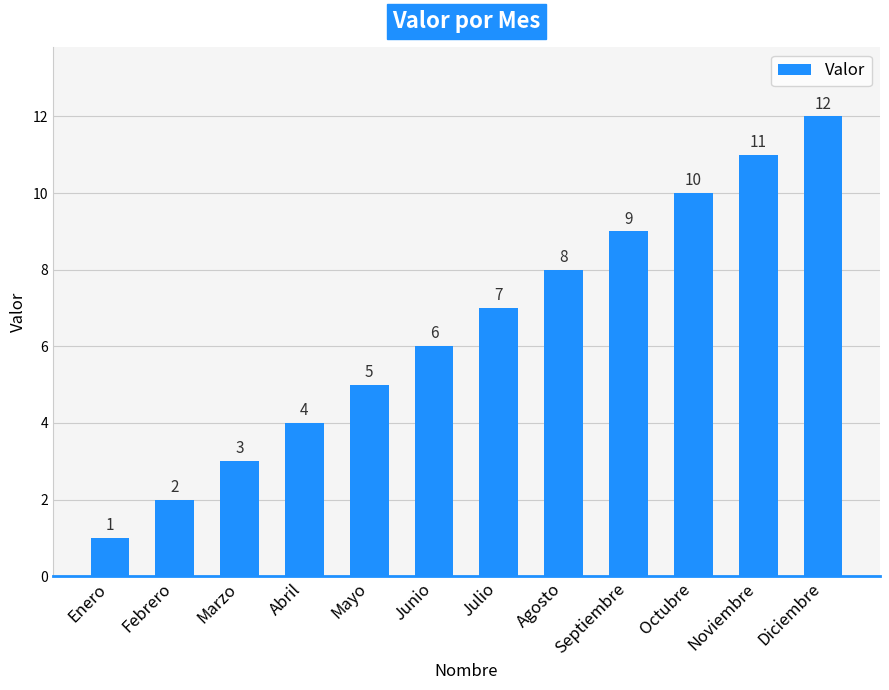

What value does the data have at Septiembre, to the nearest 5?

10